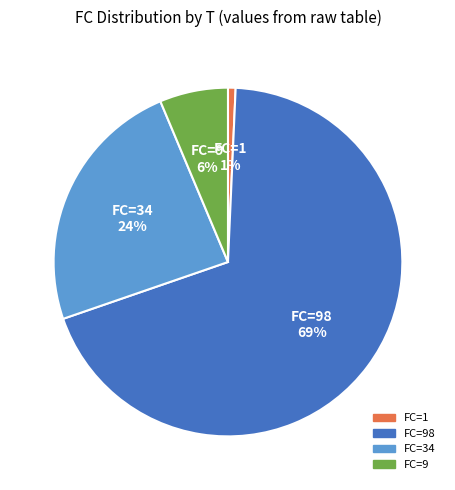

Rank the categories by value from lowest to highest.

FC=1, FC=9, FC=34, FC=98